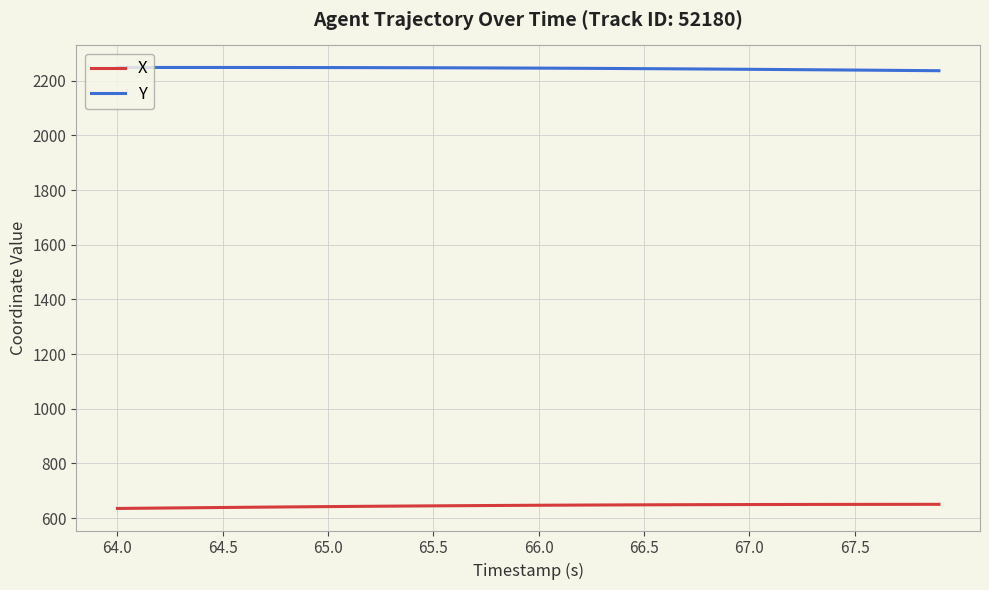

What is the difference between the maximum and minimum values in the Y series?

11.9